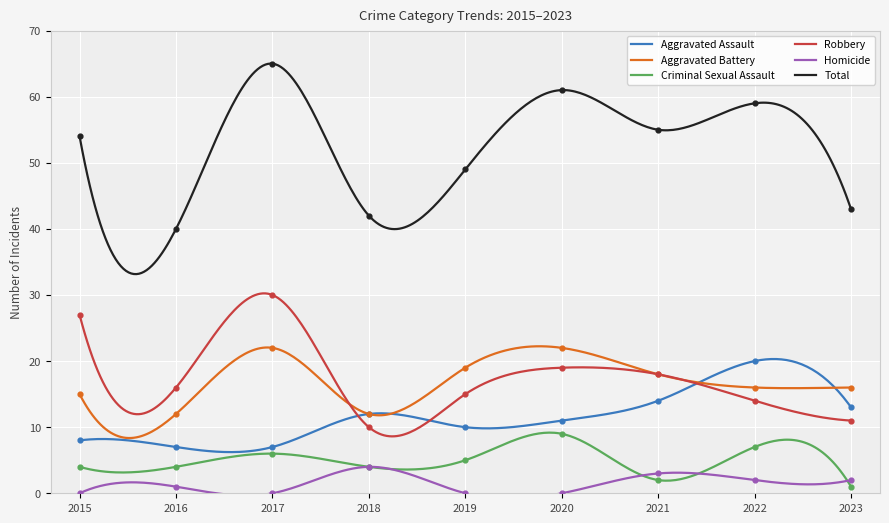

Which series contains the lowest Y value?

Homicide